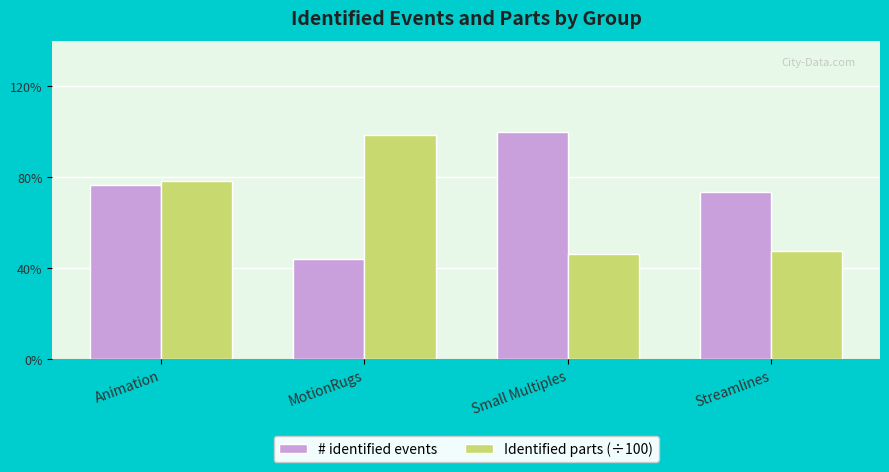

Which category has the lowest value in the # identified events series?

MotionRugs